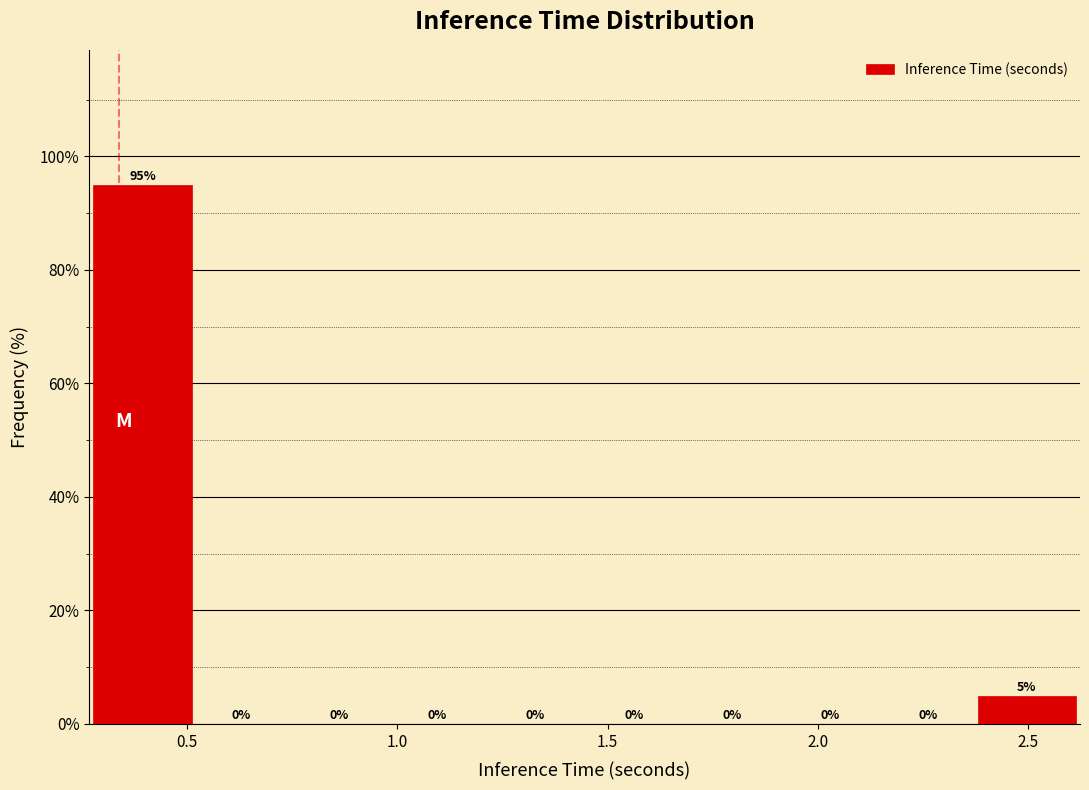

Over which range of the x-axis is the bar tallest?

0.30 to 0.50